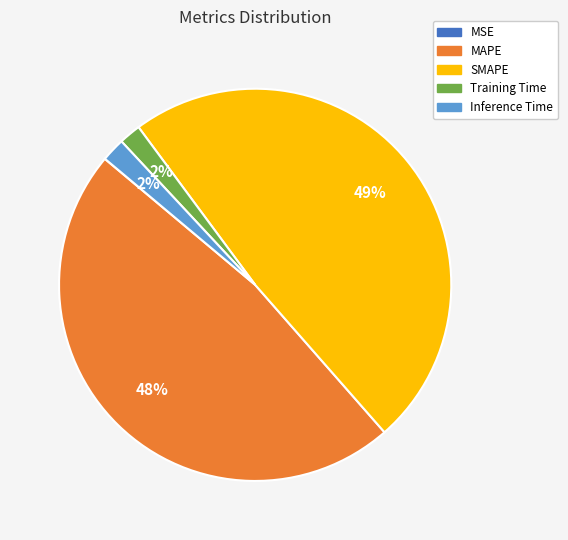

Is there a majority slice in this chart?

No